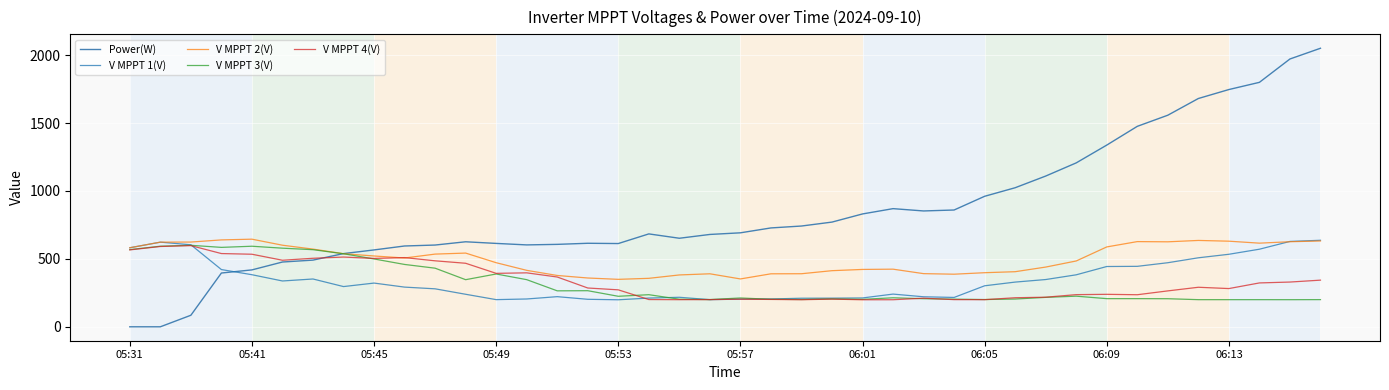

Which series has the largest total across all categories?

Power(W)